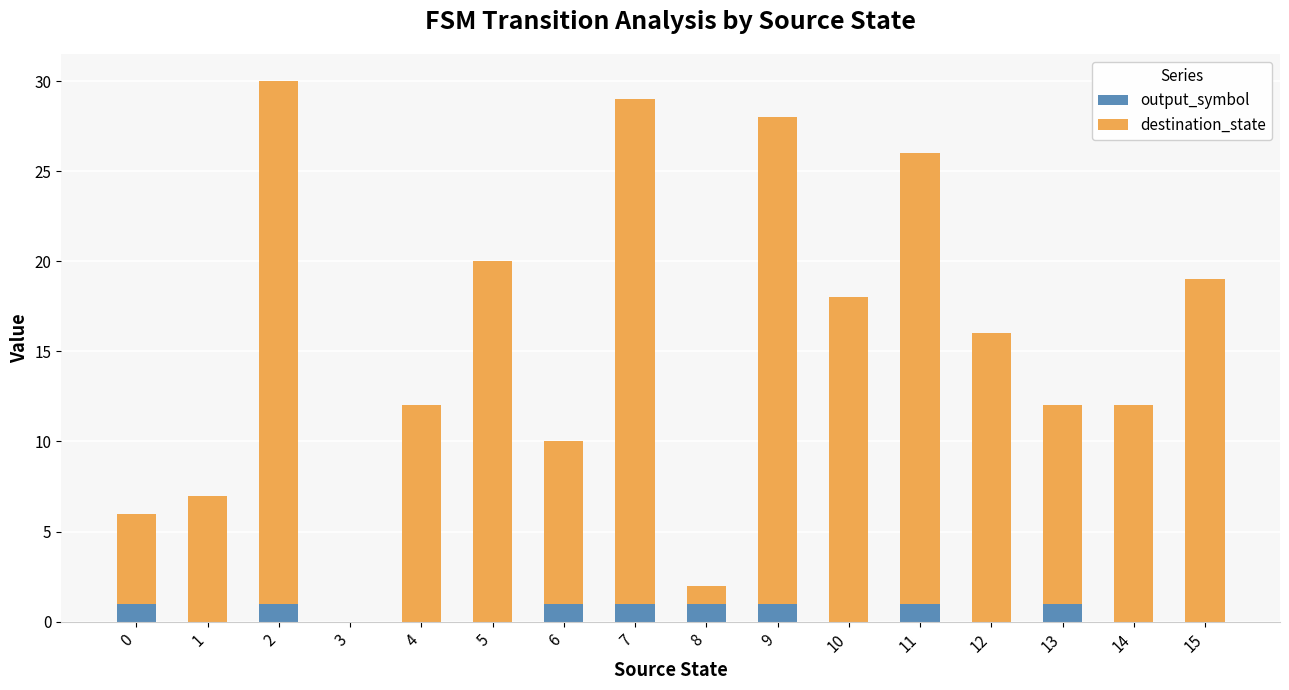

The value of output_symbol at 5 is 0. True or false?

True